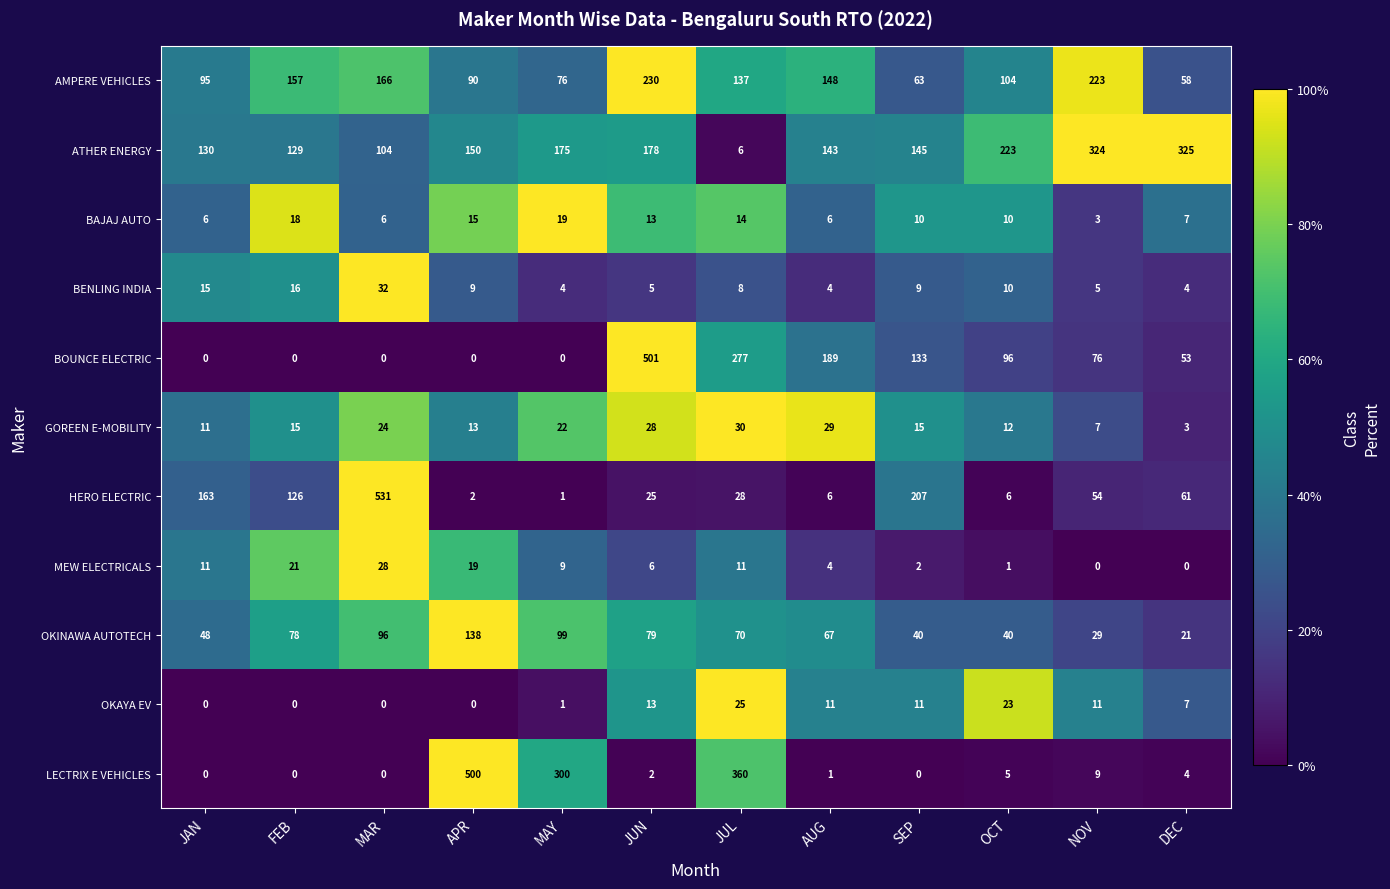

Rank the series by their maximum value, from lowest to highest.

BAJAJ AUTO, OKAYA EV, MEW ELECTRICALS, GOREEN E-MOBILITY, BENLING INDIA, OKINAWA AUTOTECH, AMPERE VEHICLES, ATHER ENERGY, LECTRIX E VEHICLES, BOUNCE ELECTRIC, HERO ELECTRIC